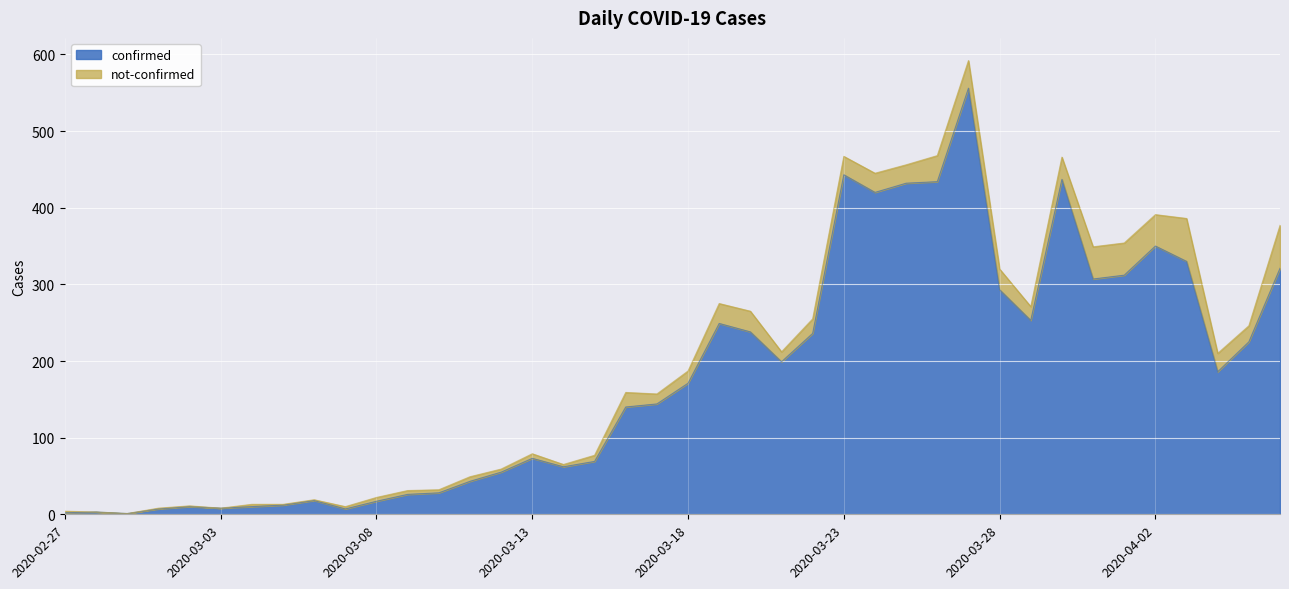

What position from the right is 2020-03-16?

22